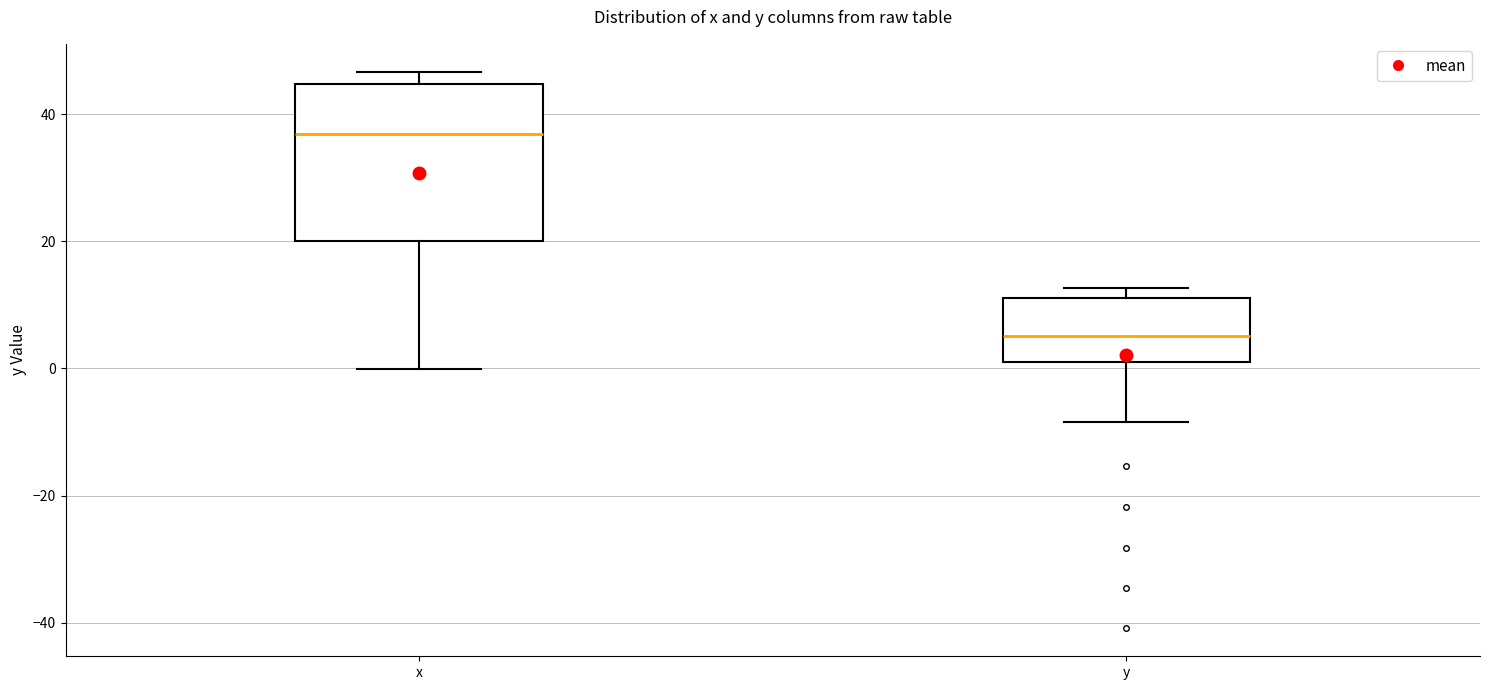

Reading left to right, read every box against the y-axis: the position of its median line, the range the box covers, and the ends of its whiskers. The values are not printed on the chart, so give them approximately, as read against the axis.

x: median 36, box 20 to 44, whiskers 0 to 46
y: median 6, box 0 to 12, whiskers -8 to 12 (just above the box's upper edge)